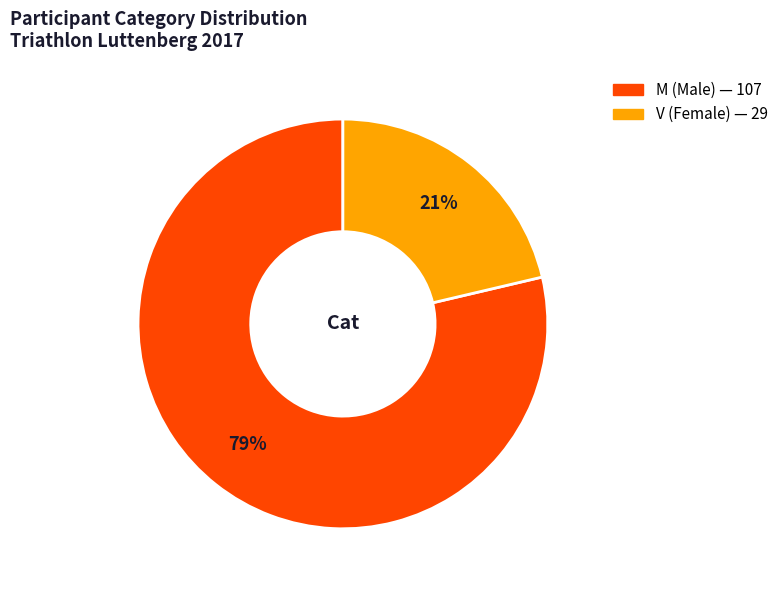

How many slices are in this pie chart?

2